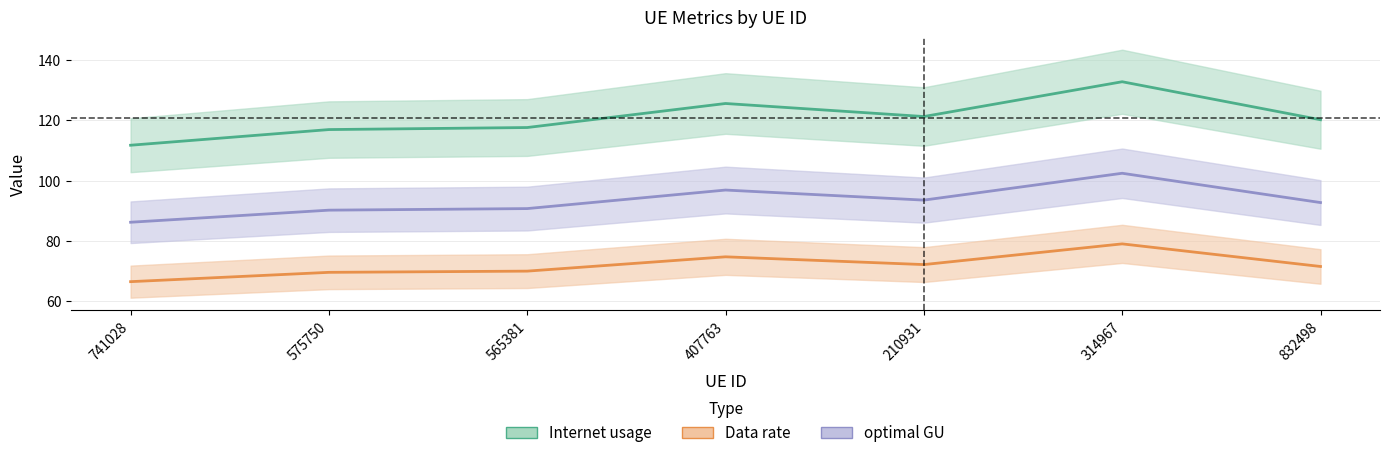

What is the smallest value displayed?

66.5